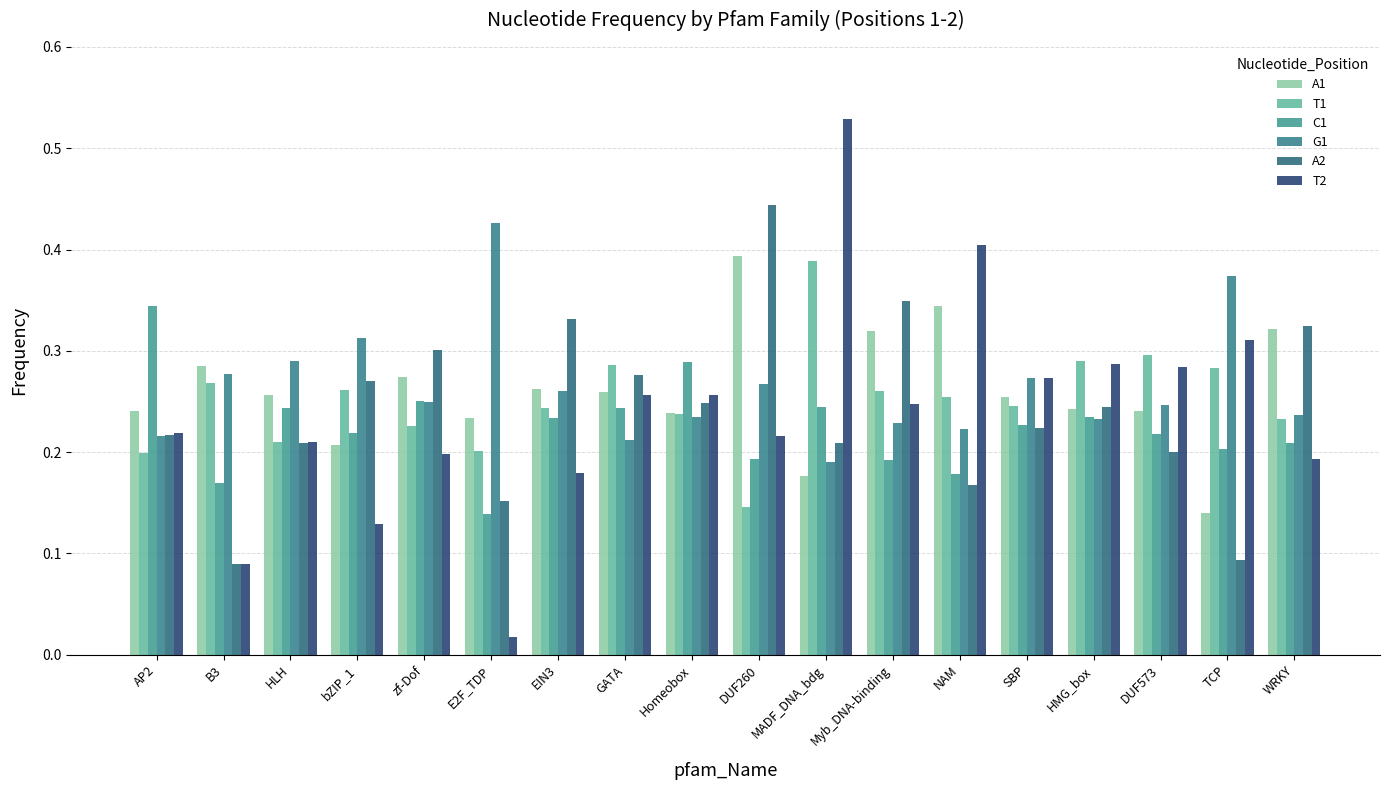

Reading left to right, what are all the values shown in this chart?

A1: 0.2	0.3	0.3	0.2	0.3	0.2	0.3	0.3	0.2	0.4	0.2	0.3	0.3	0.3	0.2	0.2	0.1	0.3
T1: 0.2	0.3	0.2	0.3	0.2	0.2	0.2	0.3	0.2	0.1	0.4	0.3	0.3	0.2	0.3	0.3	0.3	0.2
C1: 0.3	0.2	0.2	0.2	0.3	0.1	0.2	0.2	0.3	0.2	0.2	0.2	0.2	0.2	0.2	0.2	0.2	0.2
G1: 0.2	0.3	0.3	0.3	0.2	0.4	0.3	0.2	0.2	0.3	0.2	0.2	0.2	0.3	0.2	0.2	0.4	0.2
A2: 0.2	0.1	0.2	0.3	0.3	0.2	0.3	0.3	0.2	0.4	0.2	0.3	0.2	0.2	0.2	0.2	0.1	0.3
T2: 0.2	0.1	0.2	0.1	0.2	0.0	0.2	0.3	0.3	0.2	0.5	0.2	0.4	0.3	0.3	0.3	0.3	0.2